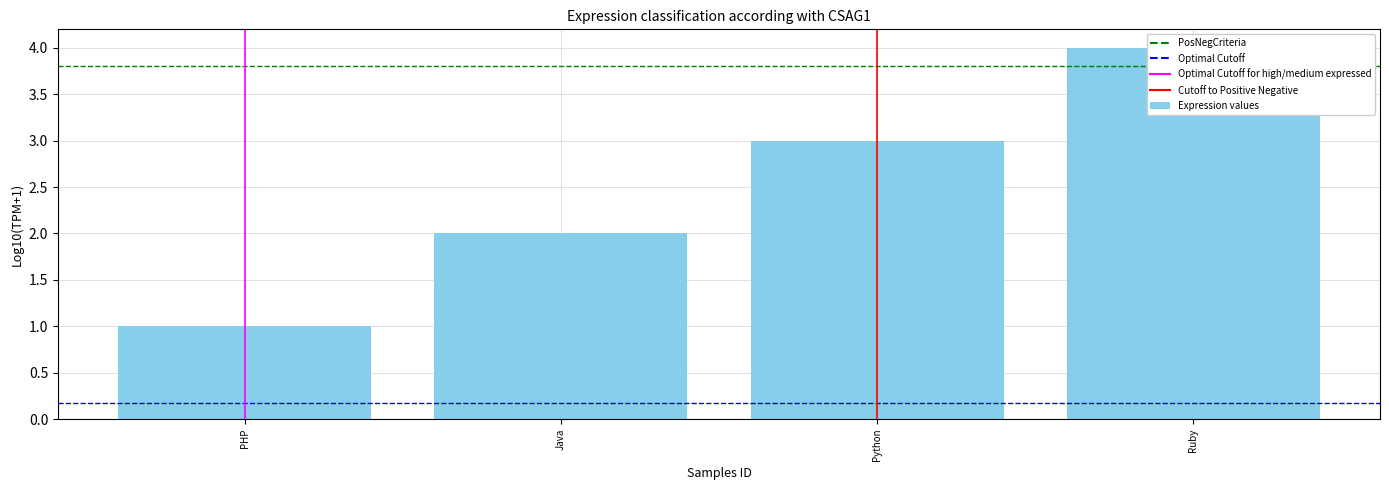

What is the difference between the values at Ruby and Python?

1